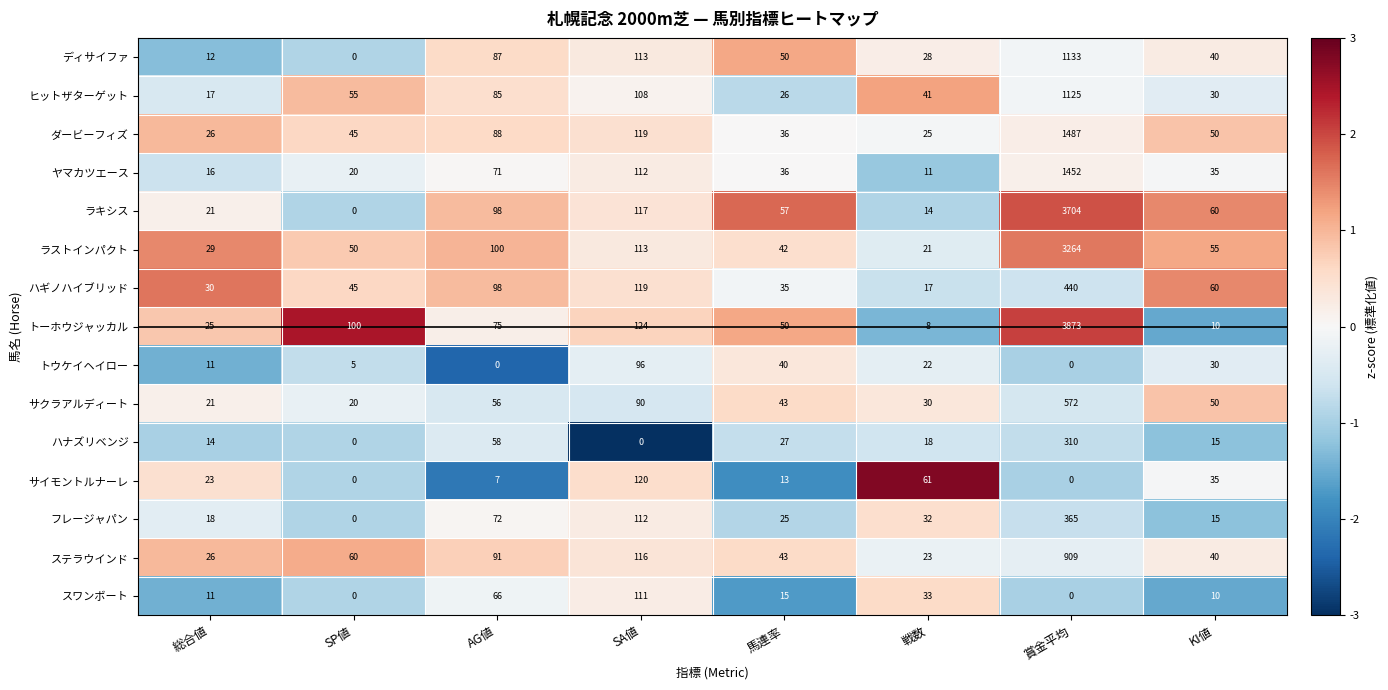

At which category is the sum across all series the highest?

賞金平均